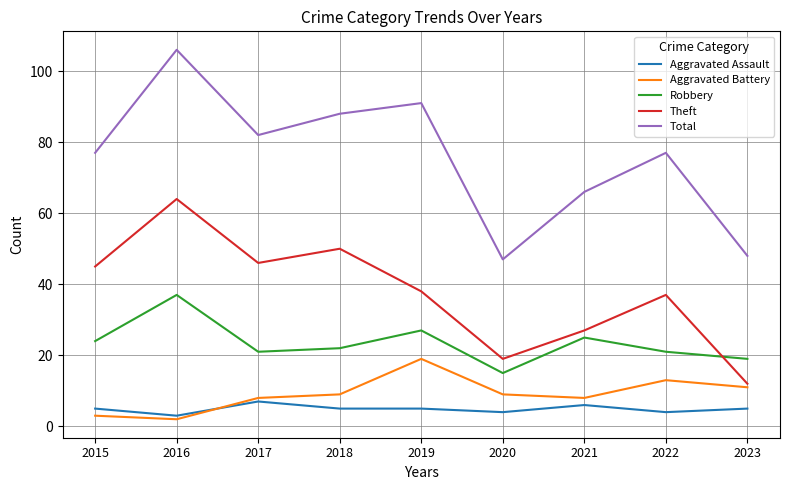

What is the sum of all Aggravated Assault values?

44